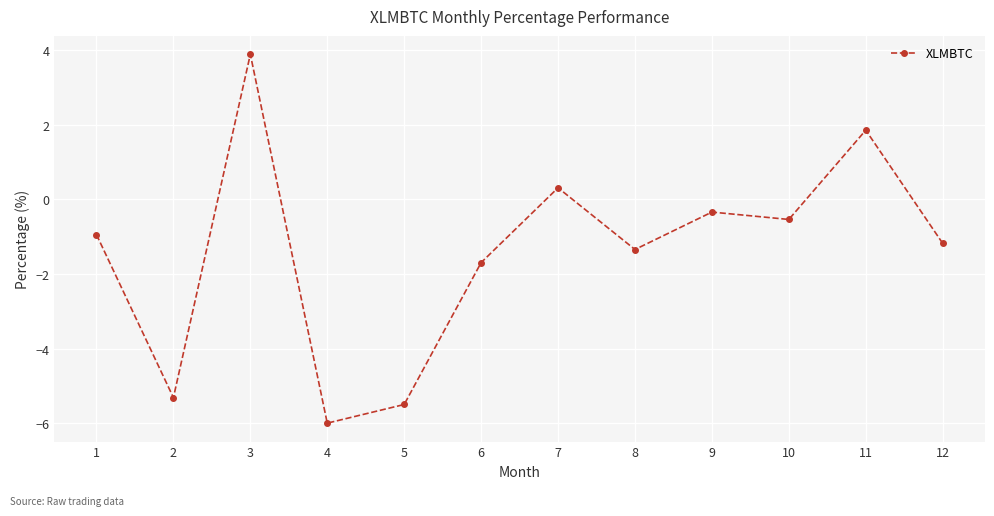

Rank the categories by value from highest to lowest.

3, 11, 7, 9, 10, 1, 12, 8, 6, 2, 5, 4